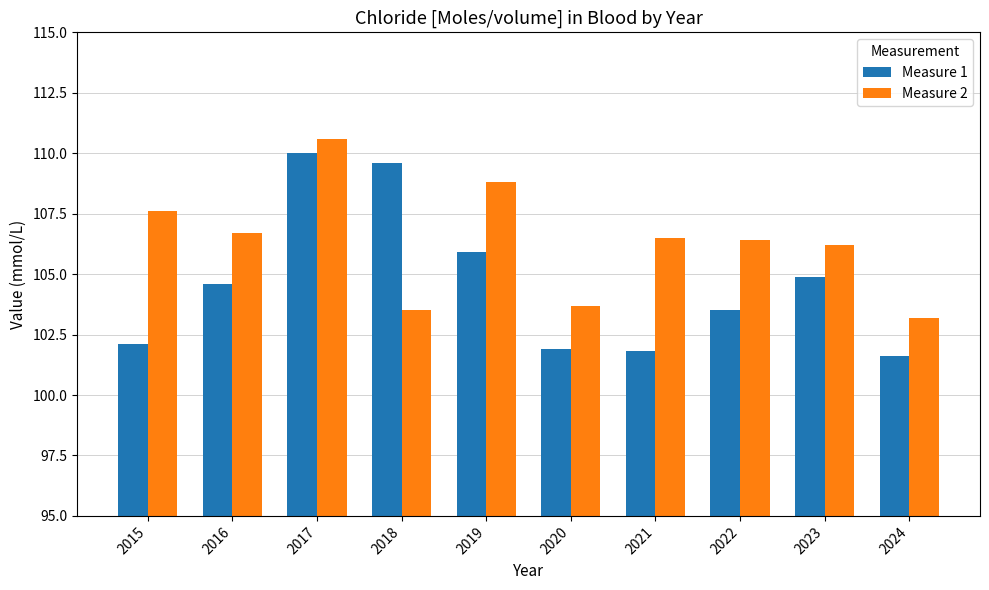

What is the greatest value displayed?

110.6